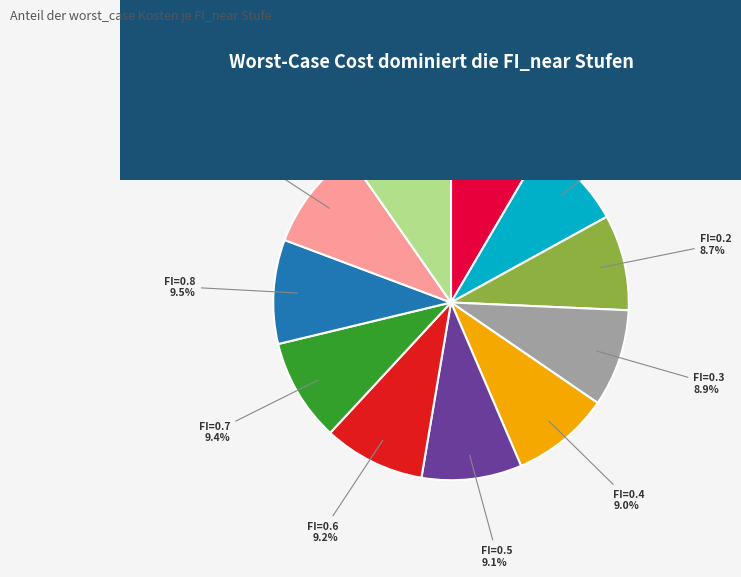

Count the number of slices in the pie.

11